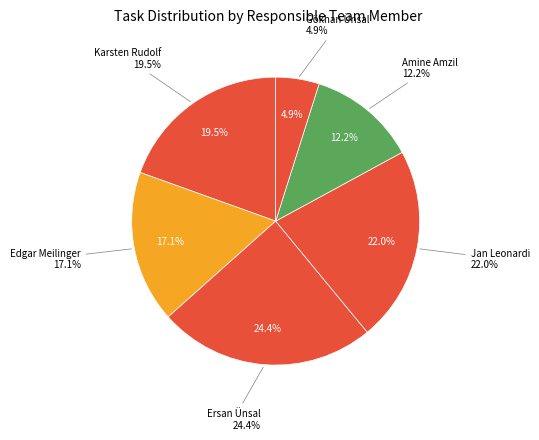

Is Ersan Ünsal the majority of the pie?

No